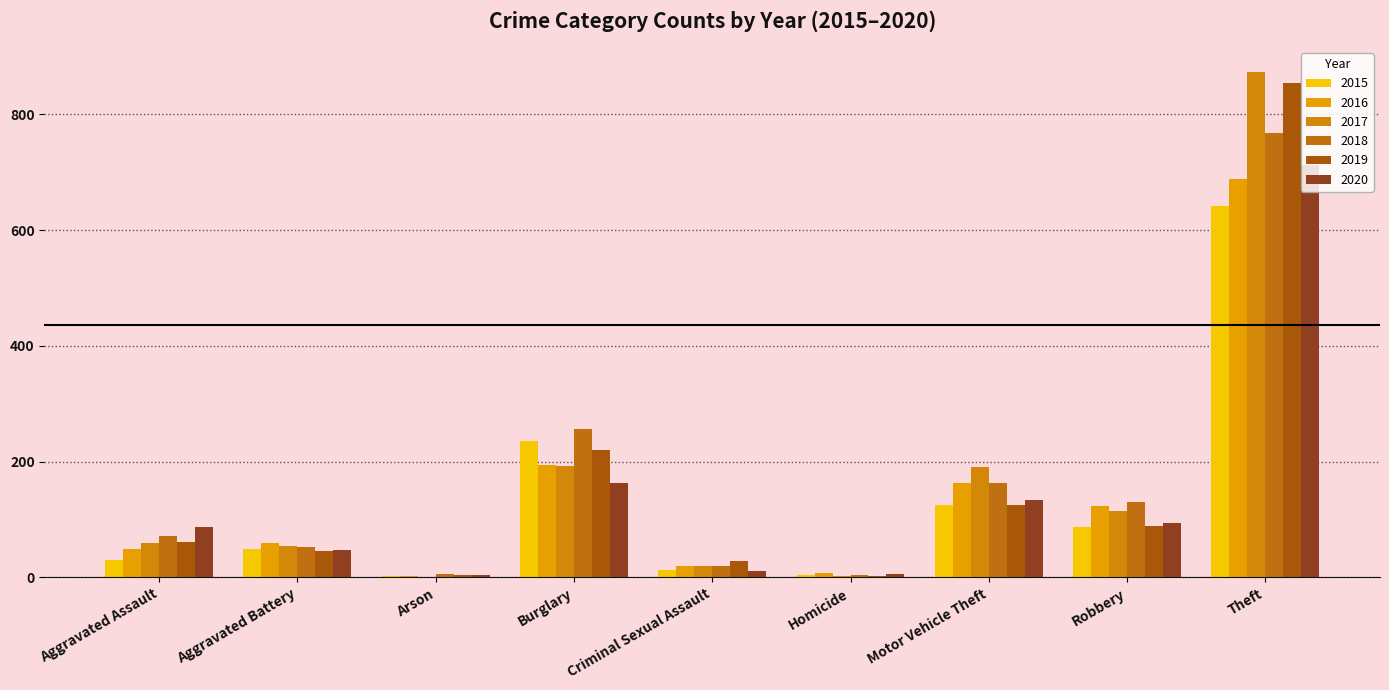

What is the lowest value of the 2016 series?

3